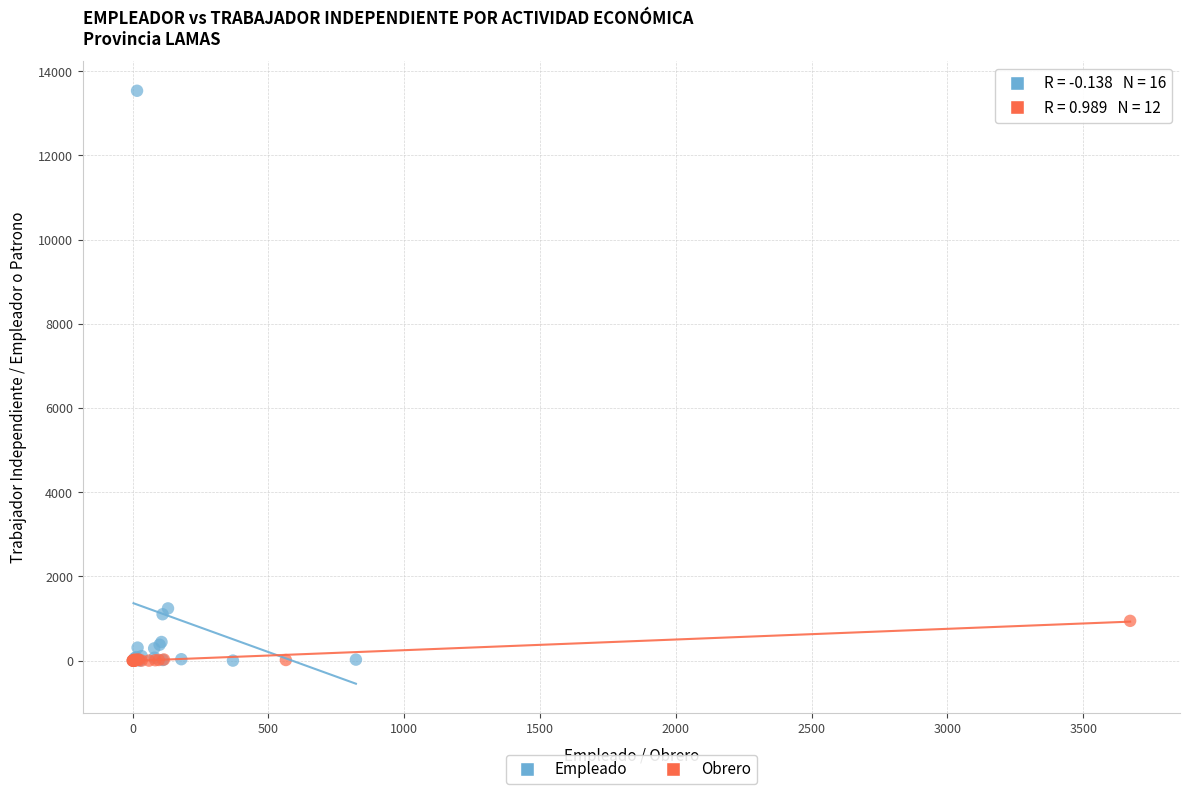

What are all the series names shown in the legend?

Empleado, Obrero